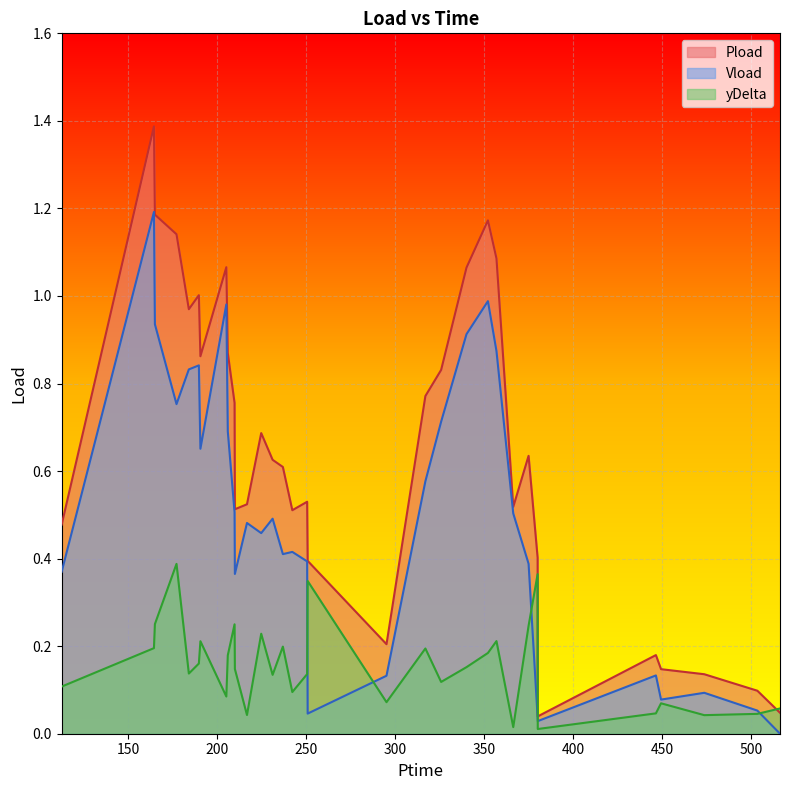

List the series in order of their overall mean, lowest first.

yDelta, Vload, Pload